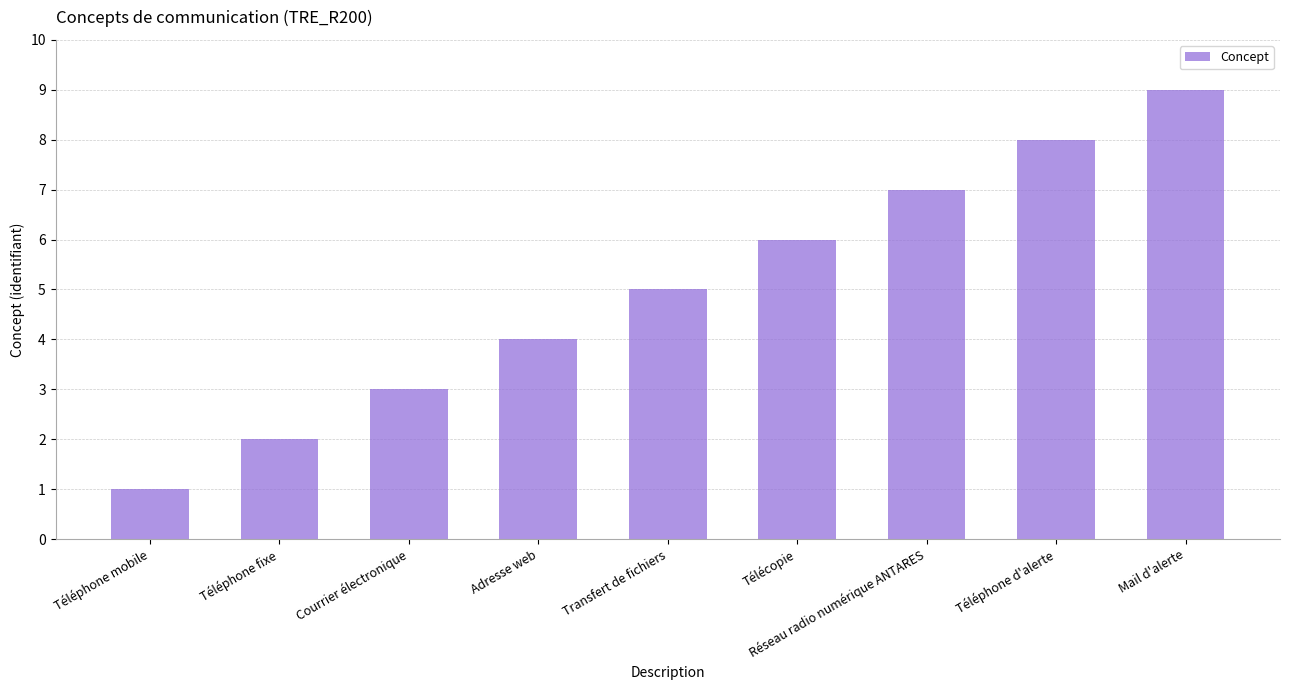

What value does the data have at Réseau radio numérique ANTARES?

7